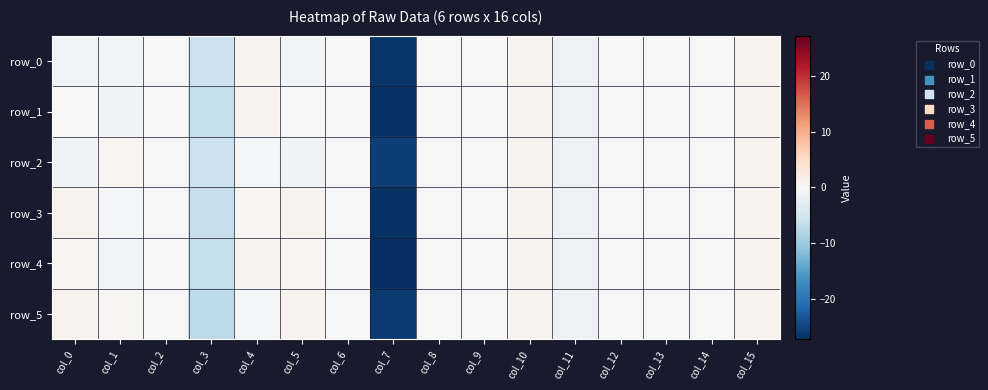

At which category is the sum across all series the highest?

col_10